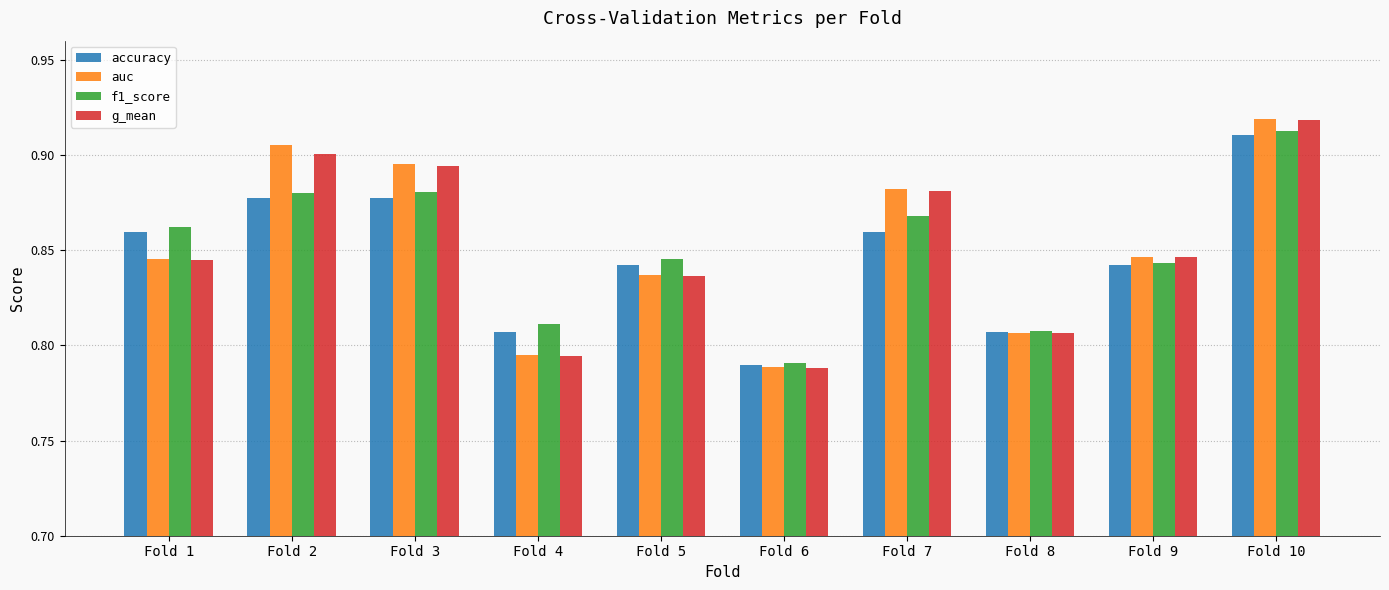

The value of f1_score at Fold 3 is 0.9. True or false?

True